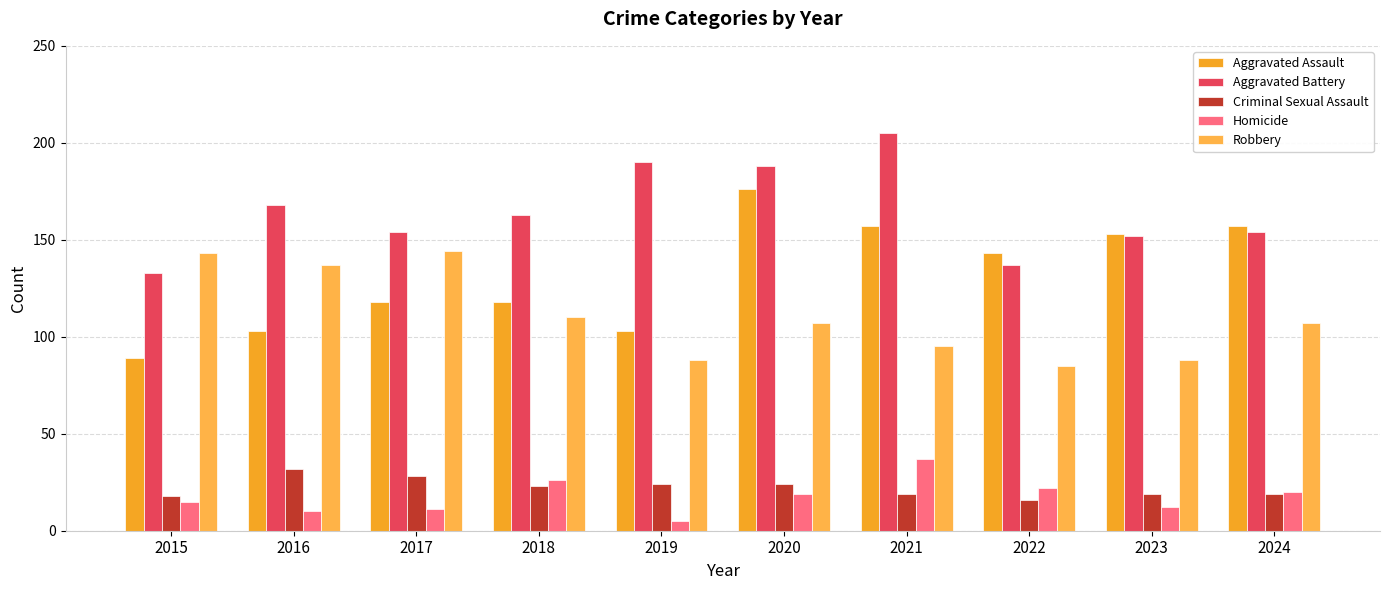

What is the difference between the maximum and minimum values in the Robbery series?

59